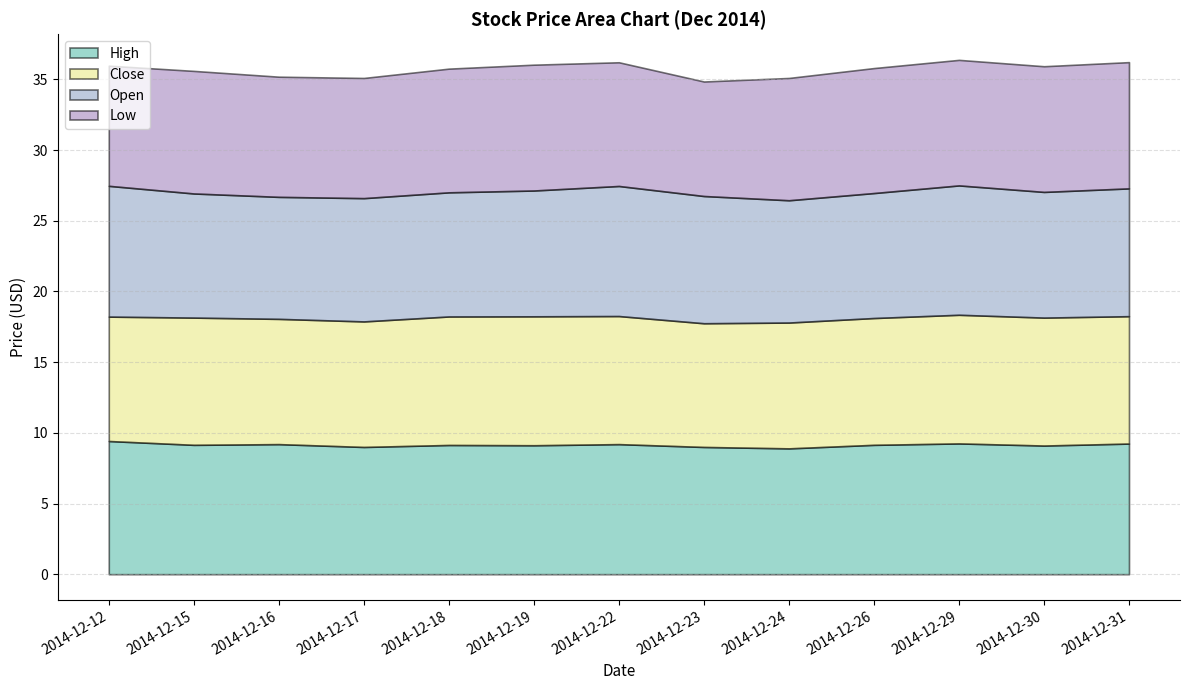

Which has a higher value, 2014-12-12 or 2014-12-22?

2014-12-12